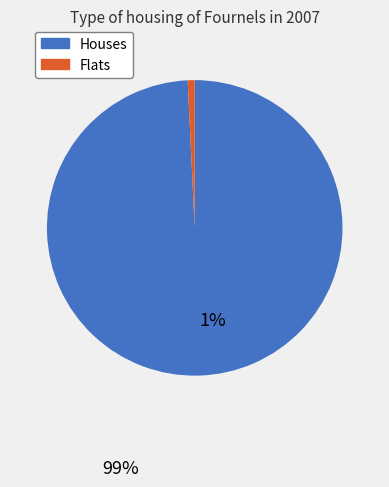

Is there any slice that represents more than half of the pie?

Yes